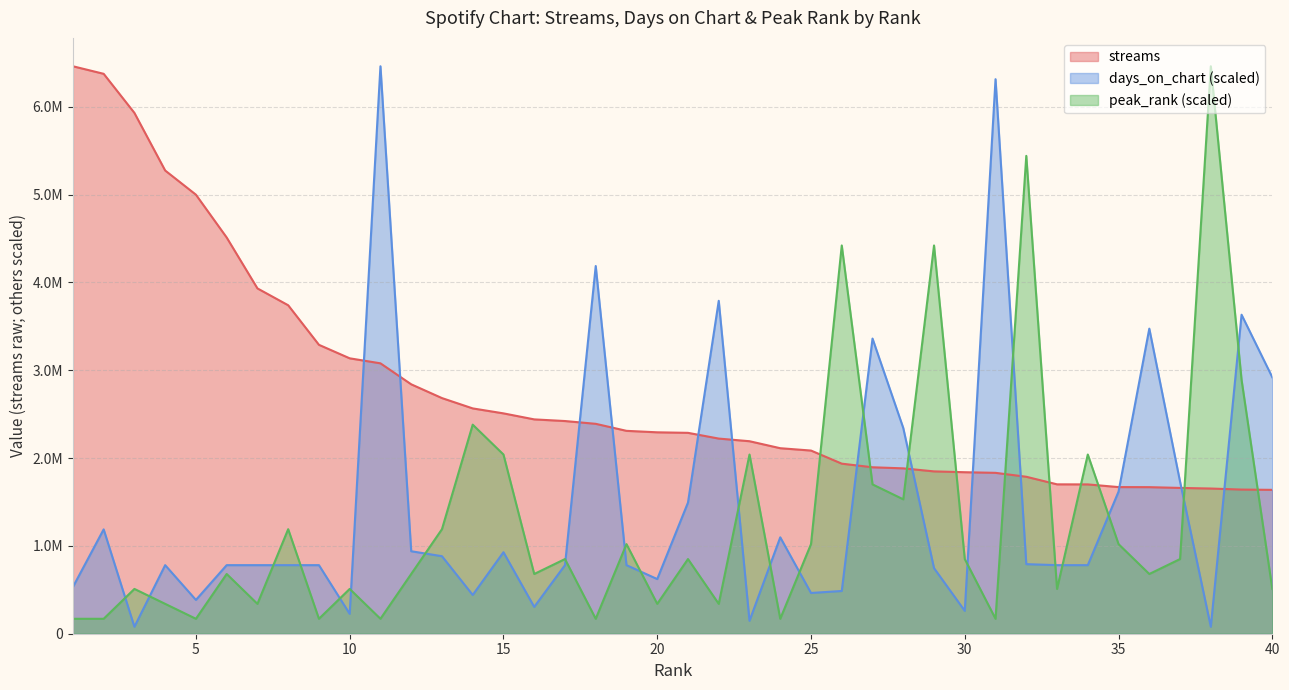

What is the approximate value of streams at 18?

2390332.0